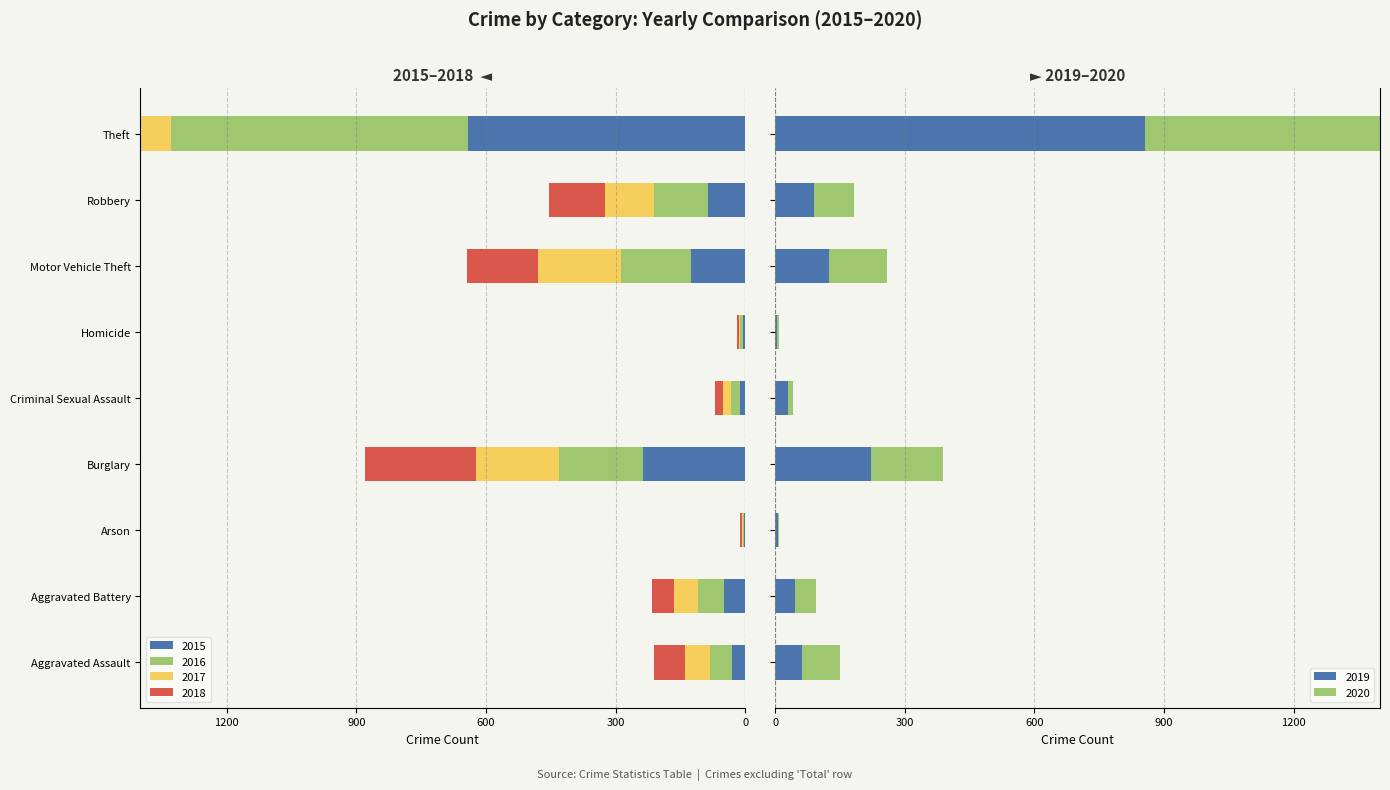

Which series has the largest total across all categories?

2019